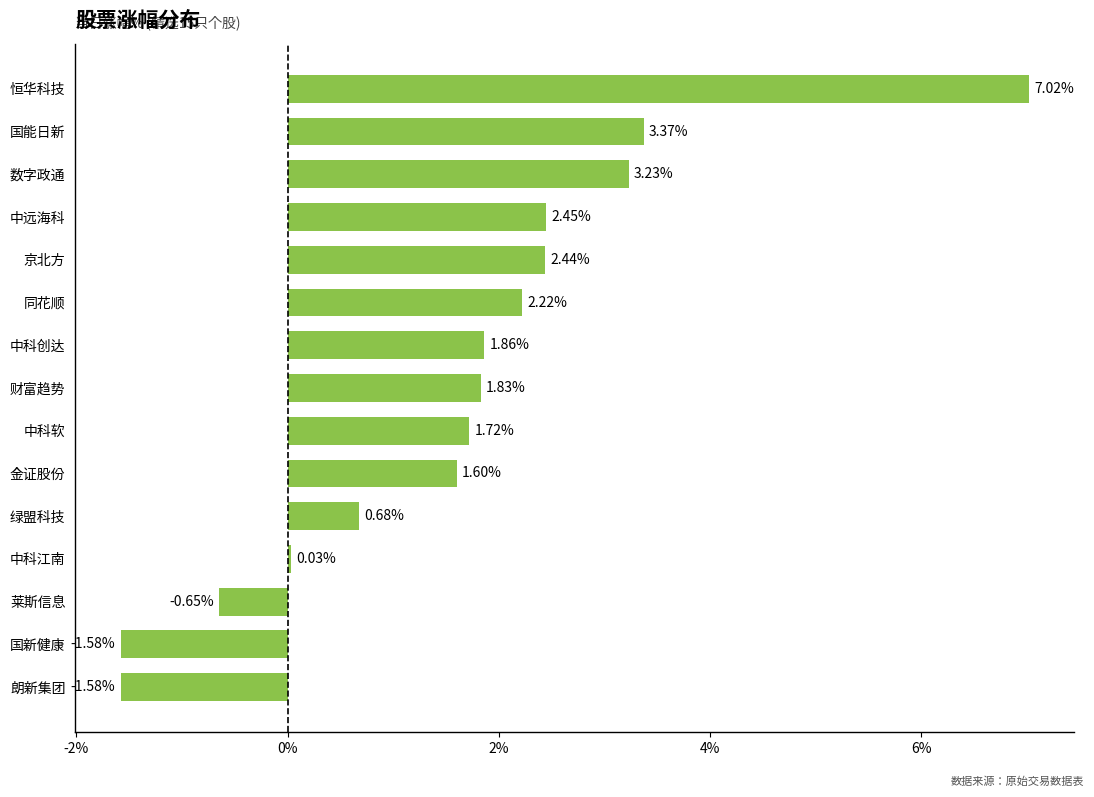

At which label is the value closest to 2?

中科创达